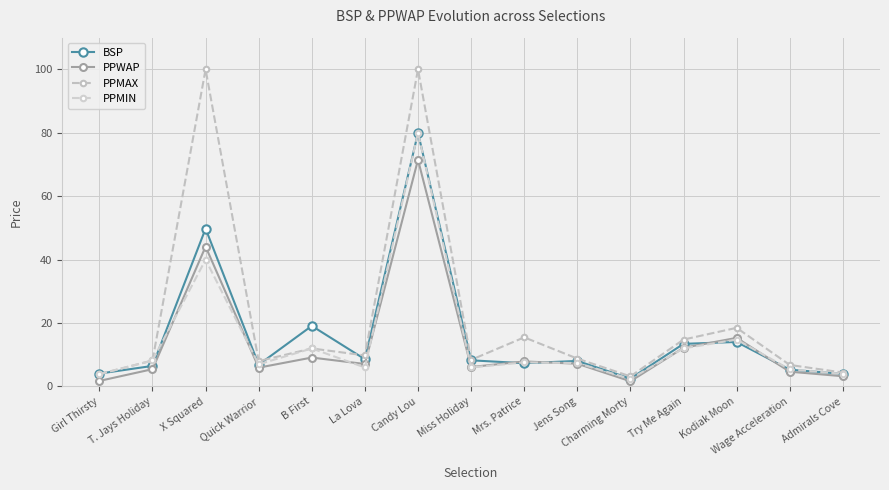

Read the PPWAP value at La Lova.

7.1